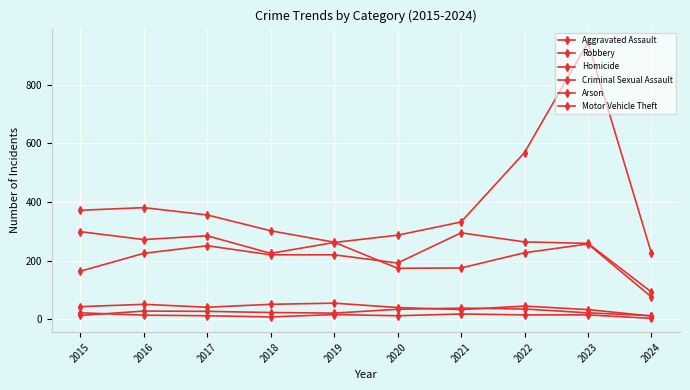

True or false: Arson and Motor Vehicle Theft intersect in this chart.

False